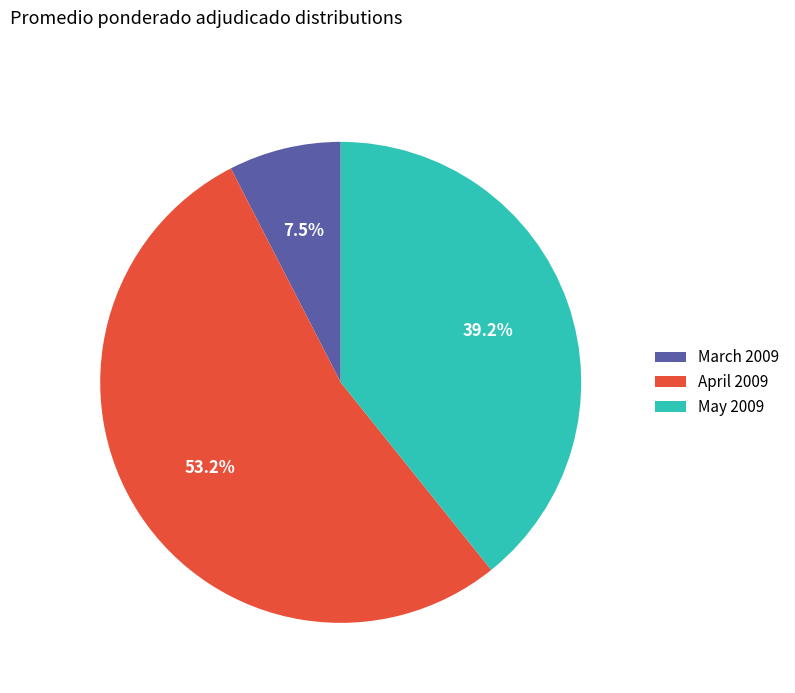

Count the number of slices in the pie.

3